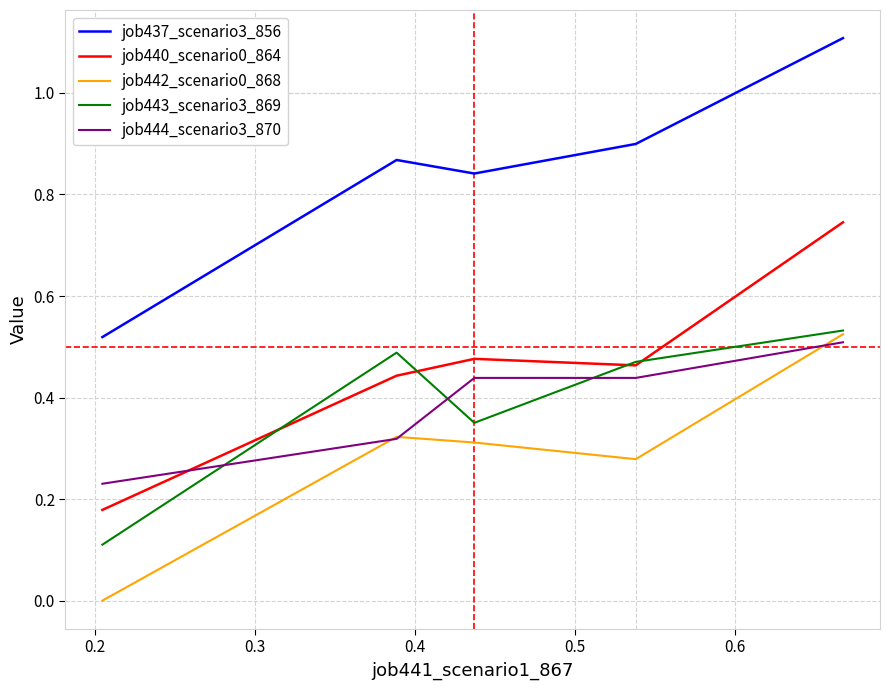

At how many categories does at least one series exceed 1?

1